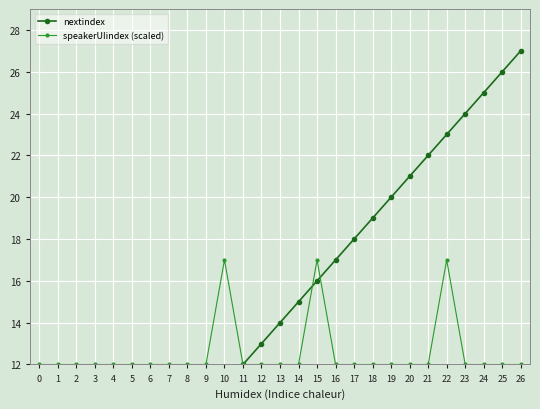

At which category does speakerUIindex (scaled) reach its first local peak?

10